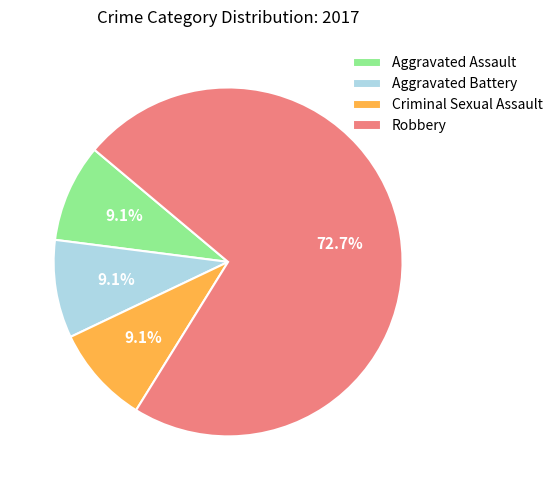

True or false: Aggravated Assault accounts for 9% of the total.

True